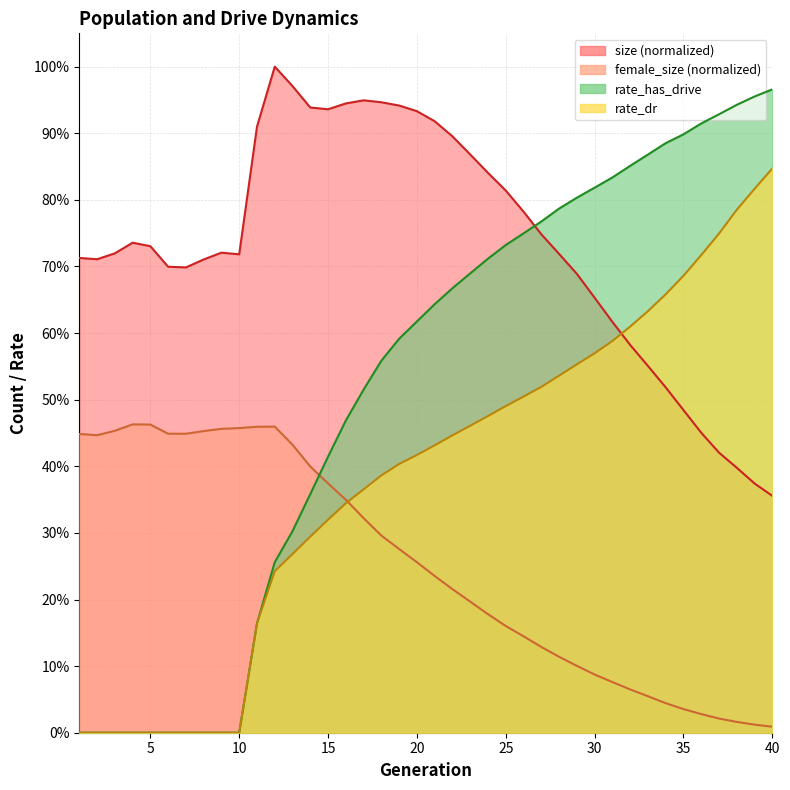

What is the sum of all rate_dr values?

15.3